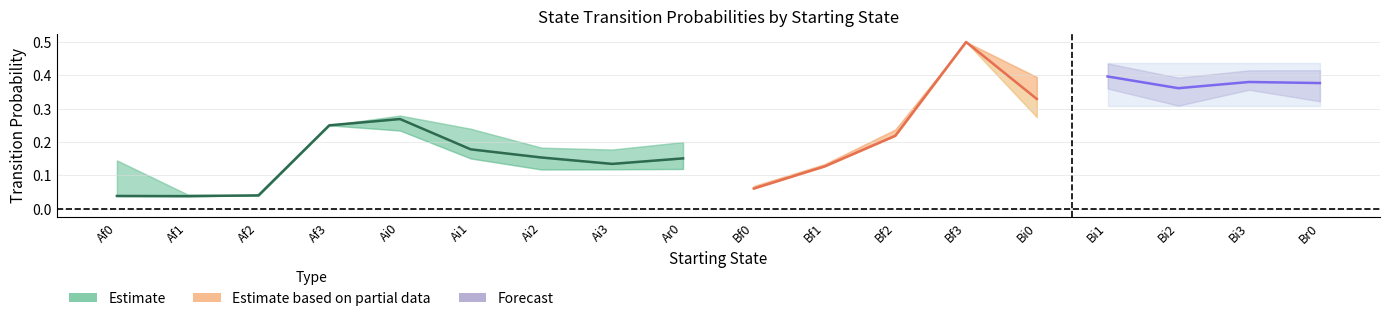

True or false: Br0 and Bi0 cross at least once.

False